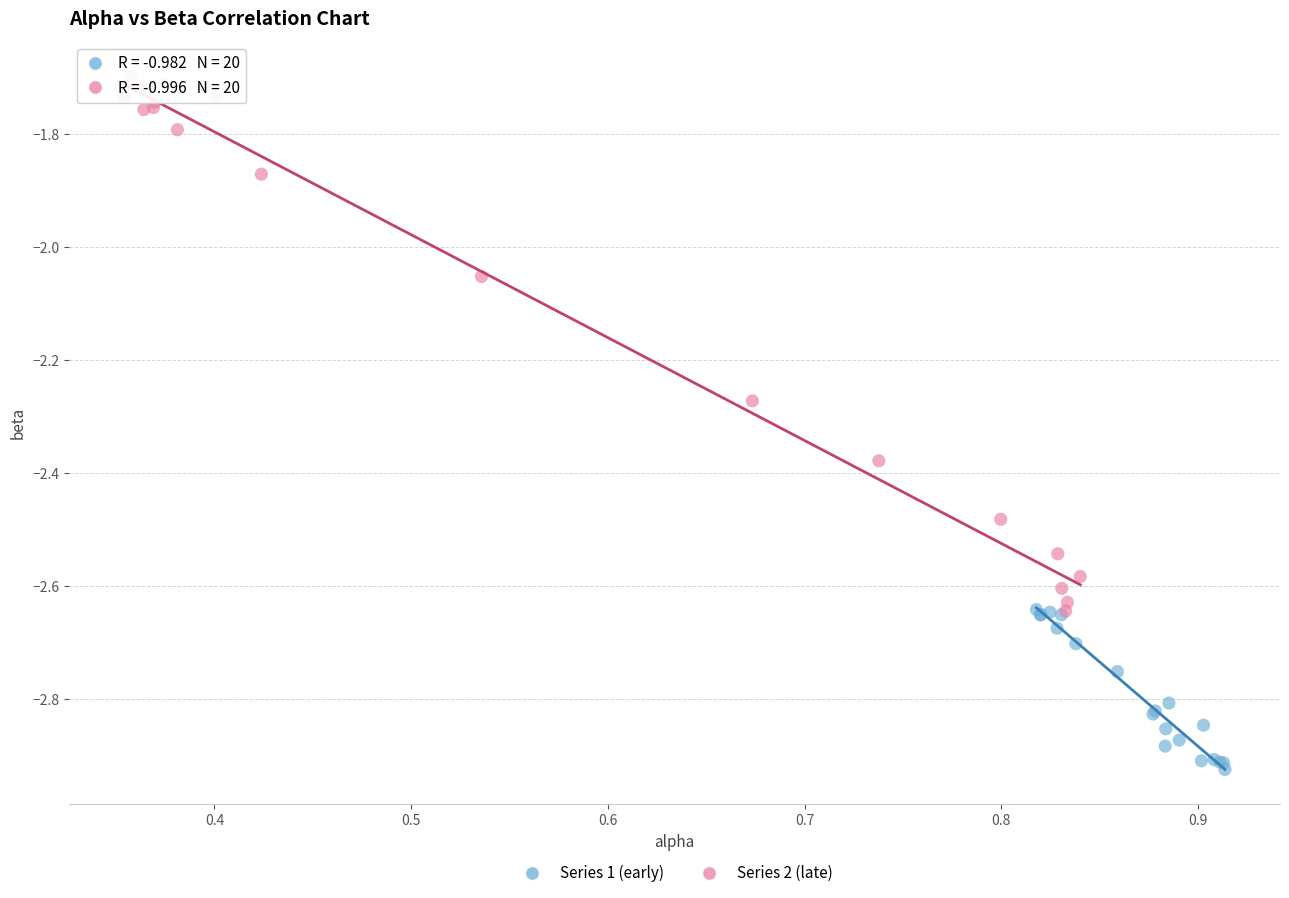

Which series reaches the minimum Y coordinate?

Series 1 (early)